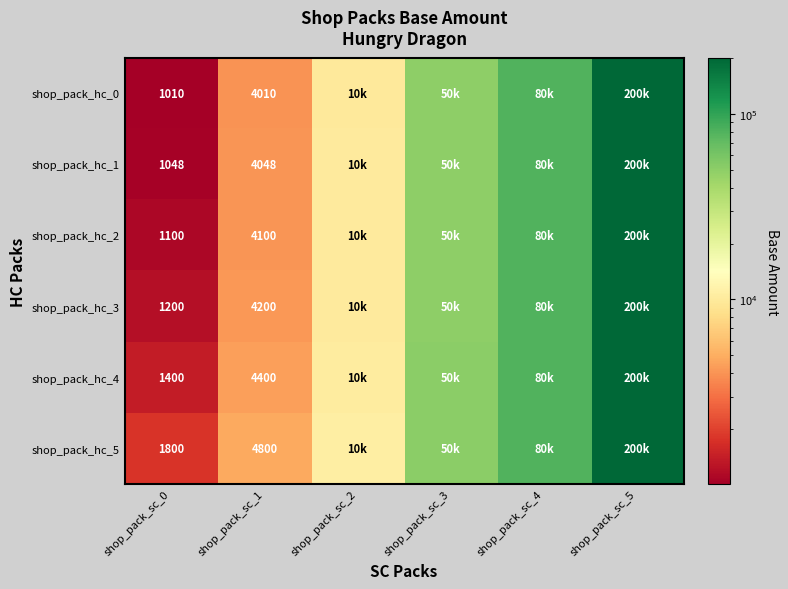

How many distinct data groups are displayed?

6